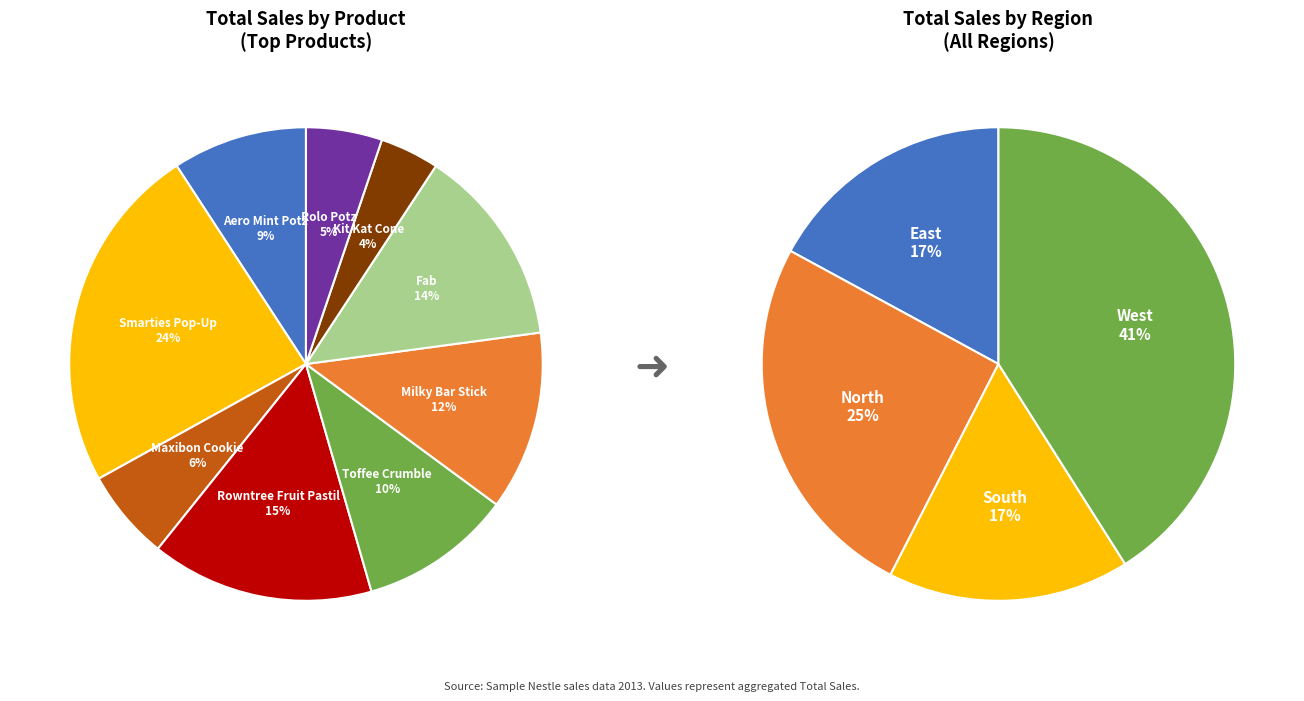

True or false: 23 accounts for 11% of the total.

False